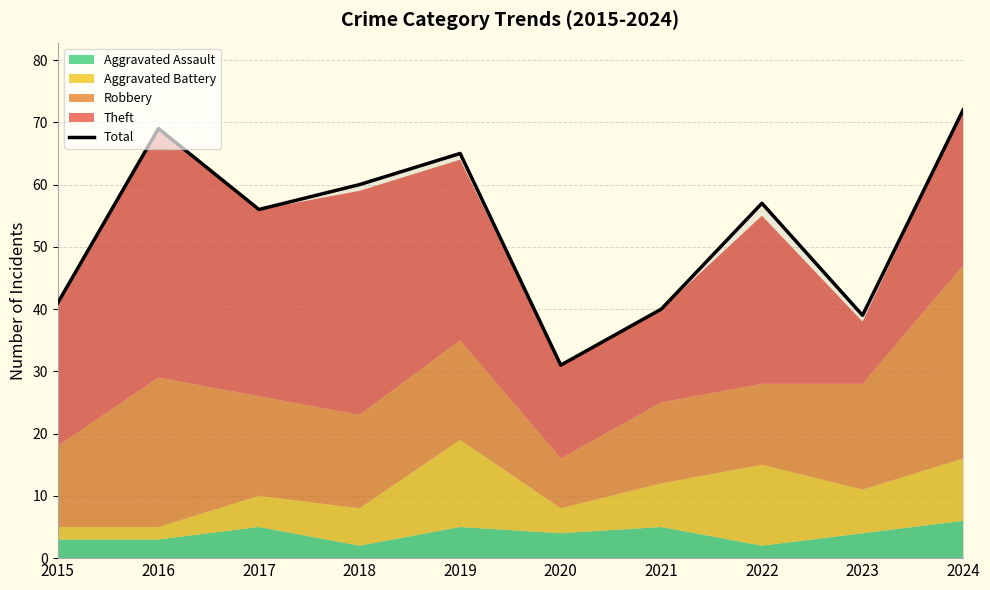

At which category does the data reach its first local peak?

2016